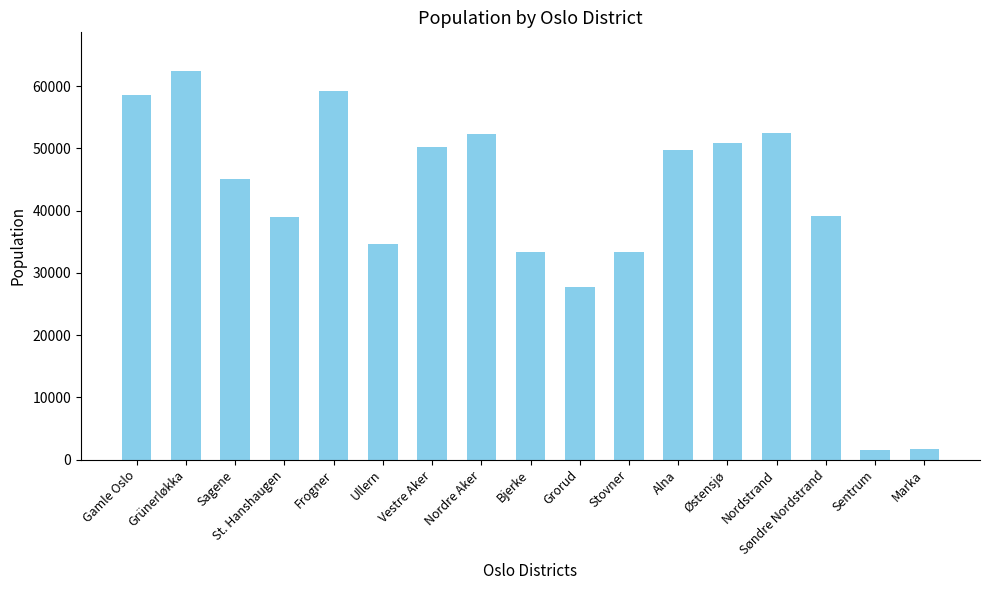

What is the ratio of the value at Grorud to the value at Østensjø?

0.5